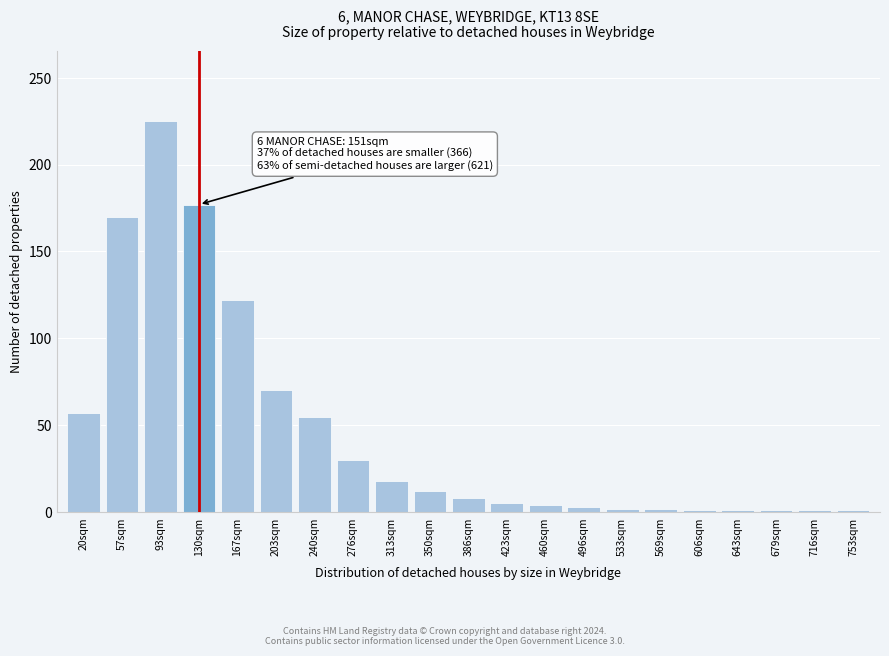

The chart shows a value of 2 at 533sqm. True or false?

True